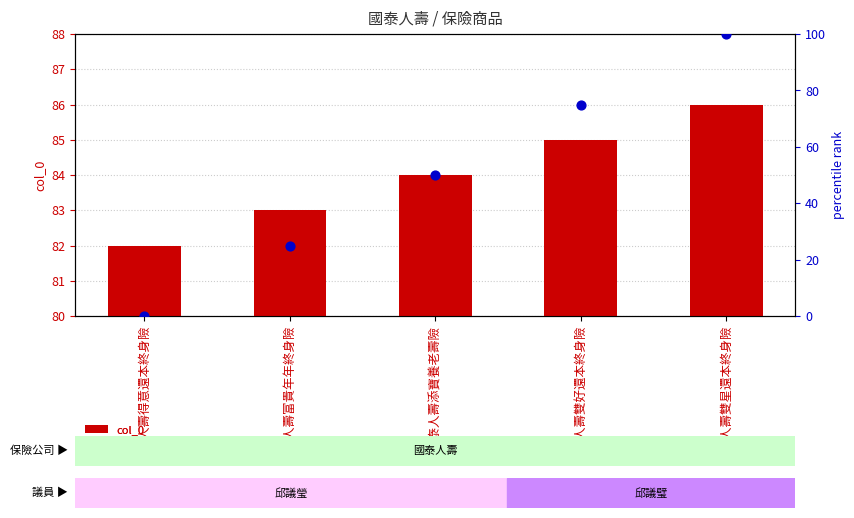

What are all the series names shown in the legend?

col_0, percentile rank within the sample